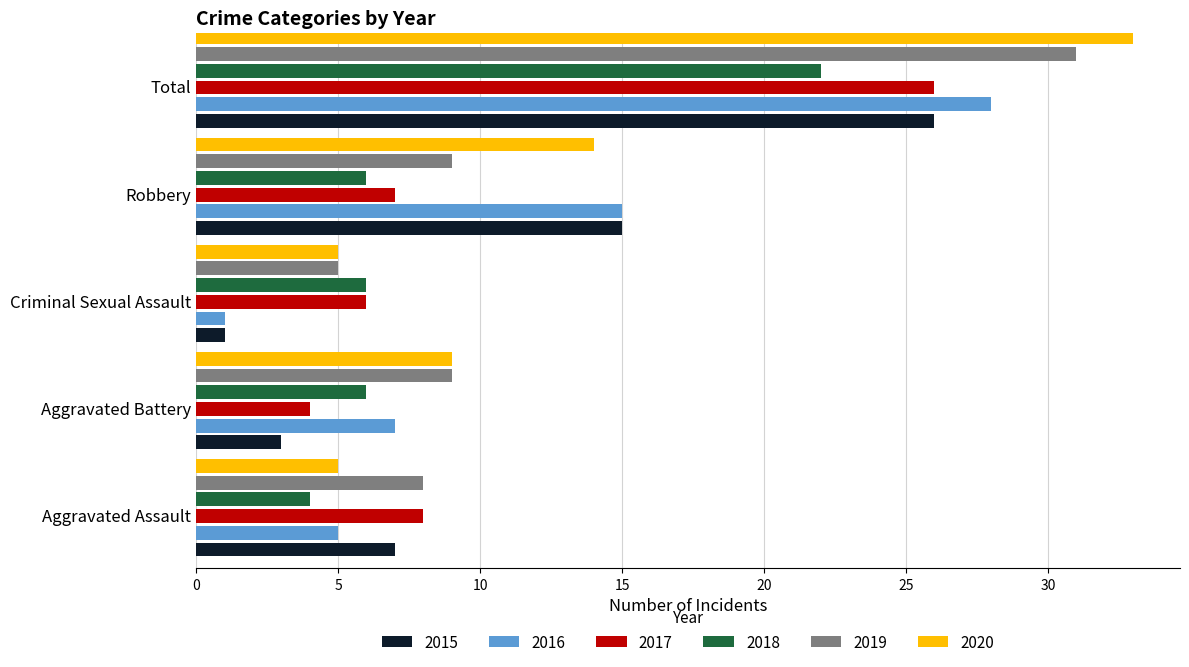

What is the minimum value for 2015?

1